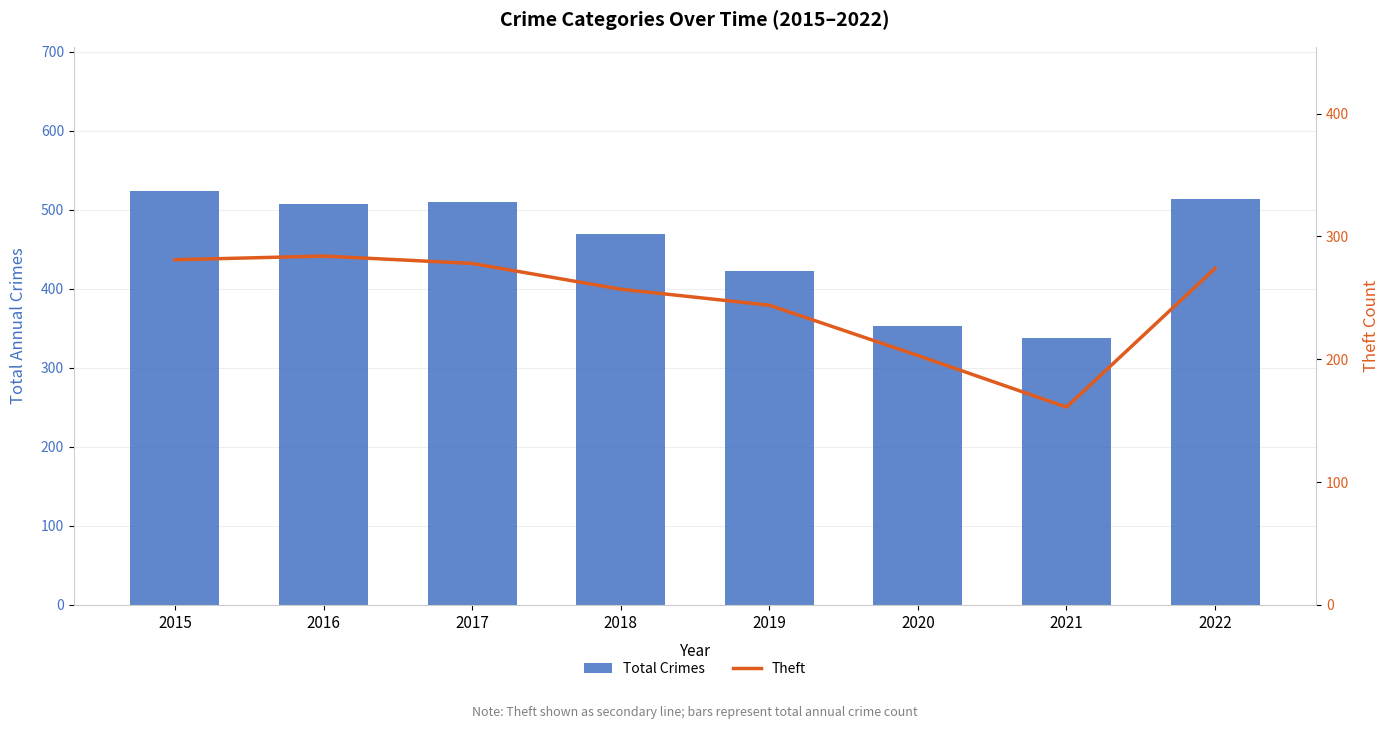

At which label does Total Crimes first exceed 507?

2015